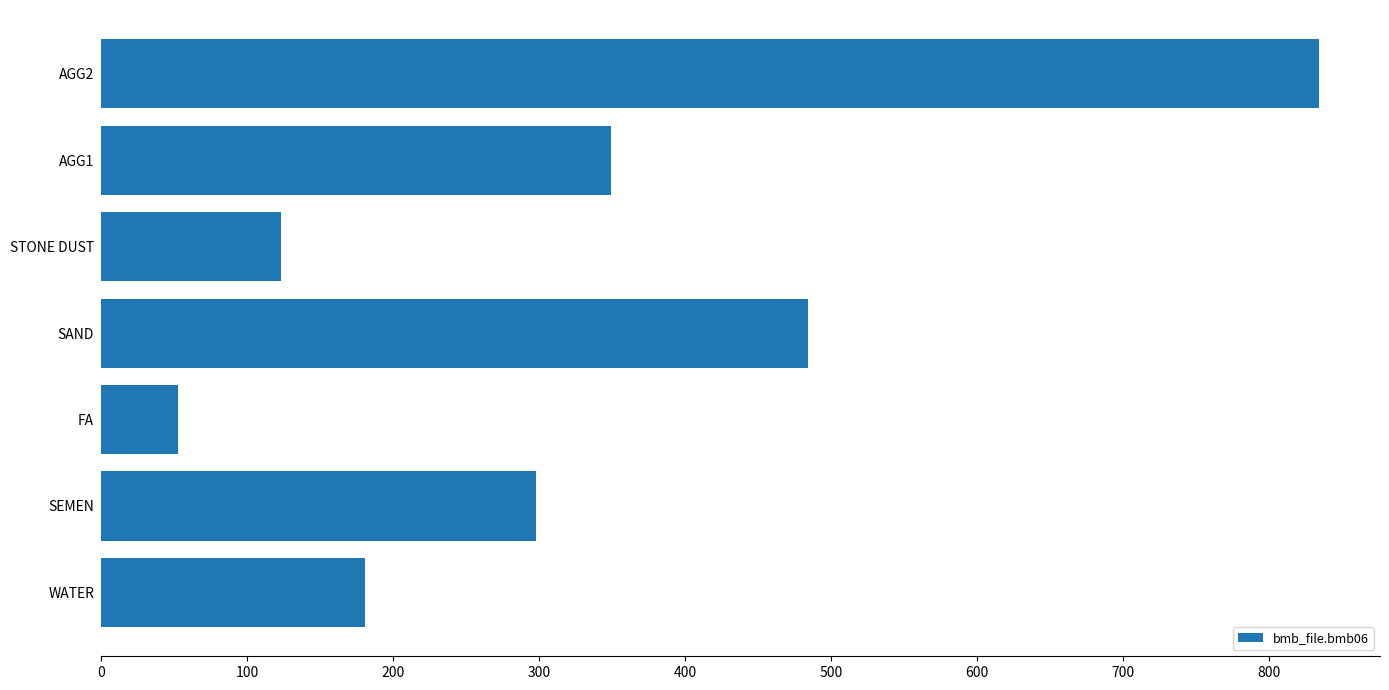

The value at AGG2 is 1190. True or false?

False